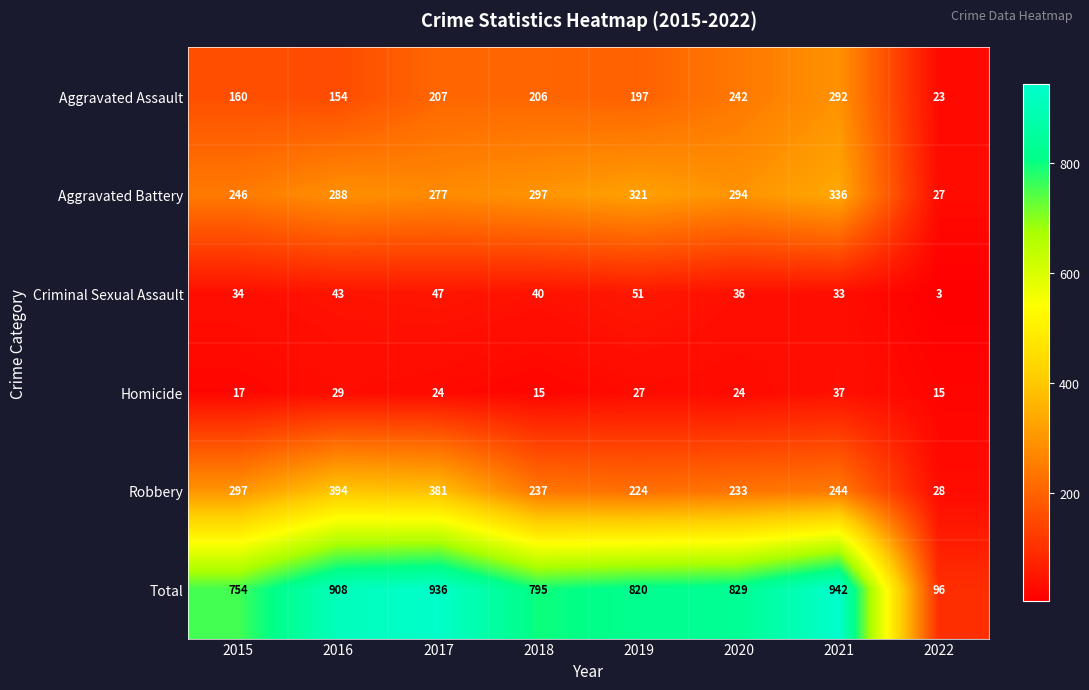

Rank the series at 2021 from lowest to highest value.

Criminal Sexual Assault, Homicide, Robbery, Aggravated Assault, Aggravated Battery, Total